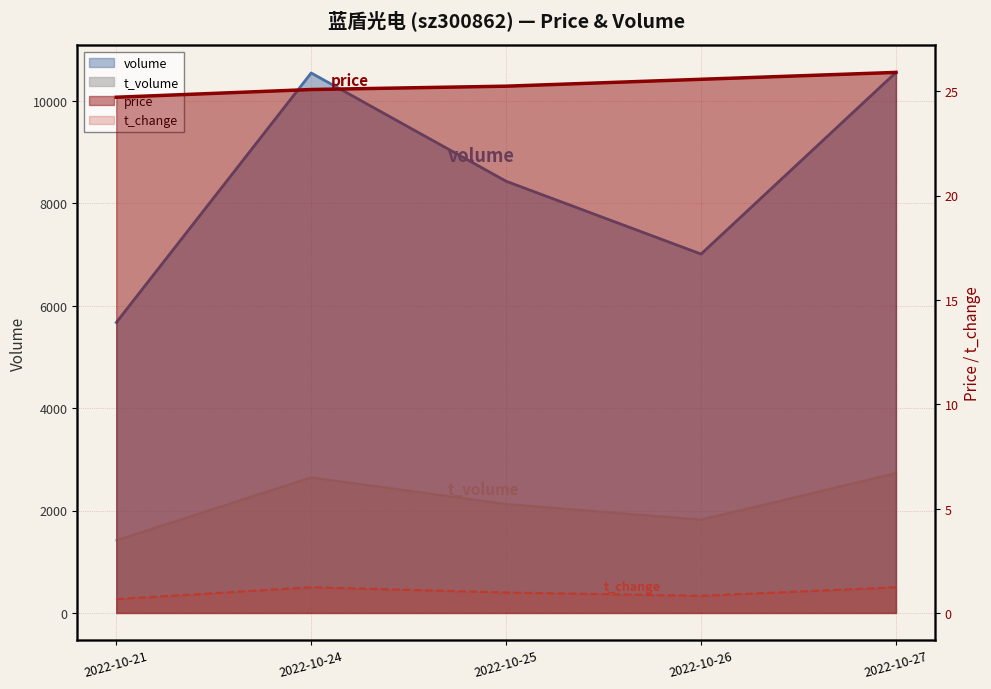

True or false: price and volume intersect in this chart.

False